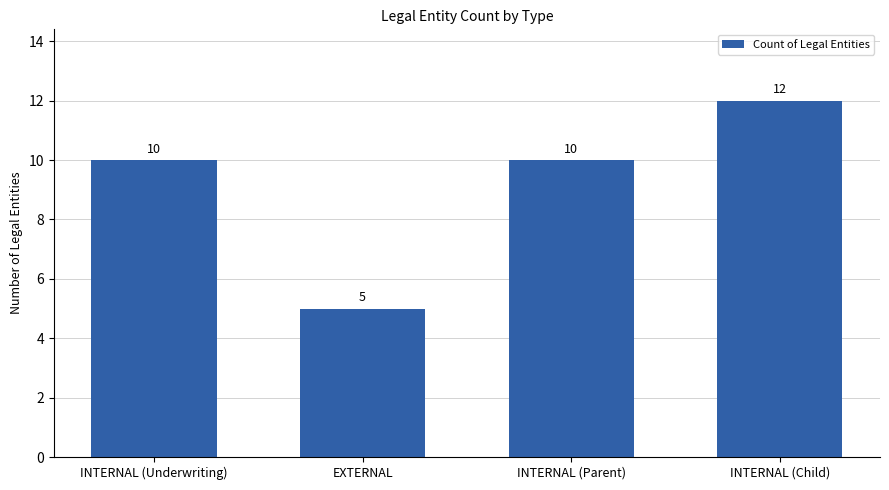

What is the sum of the values at EXTERNAL and INTERNAL (Child)?

17